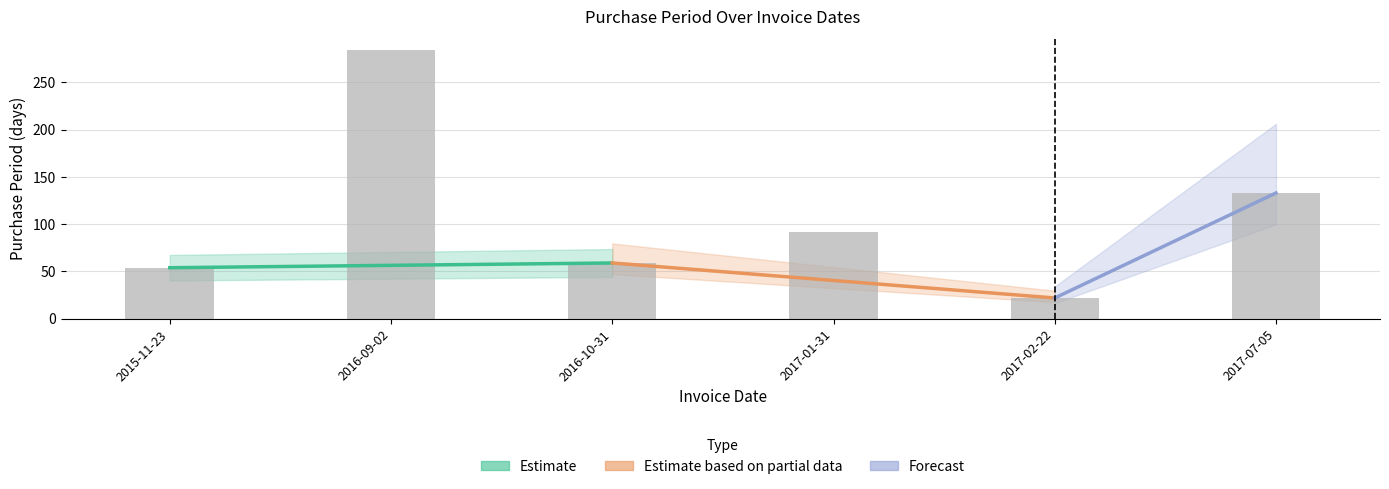

Is it true that the value at 2017-02-22 is 36?

False